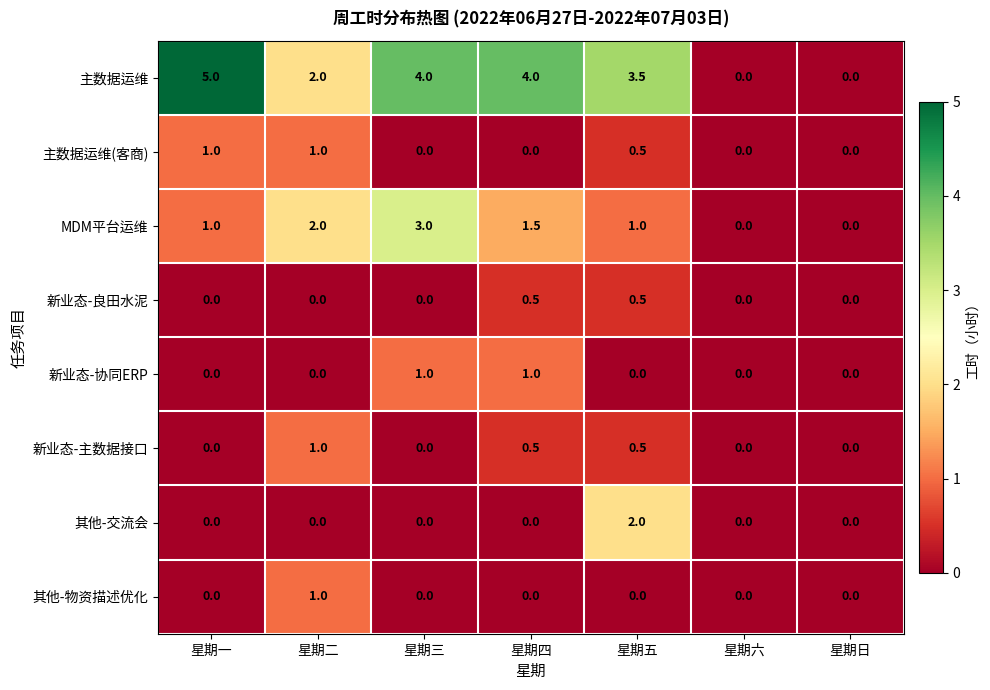

What is the maximum value shown in the chart?

5.0